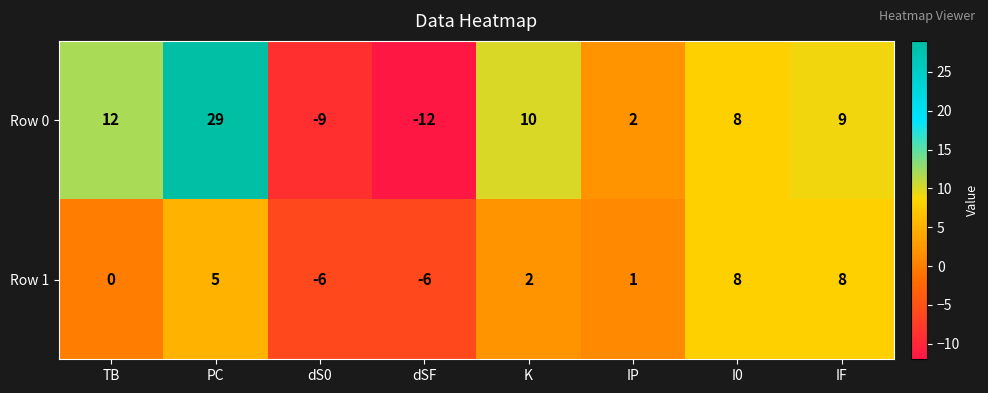

What is the spread (max minus min) of values at IP?

1